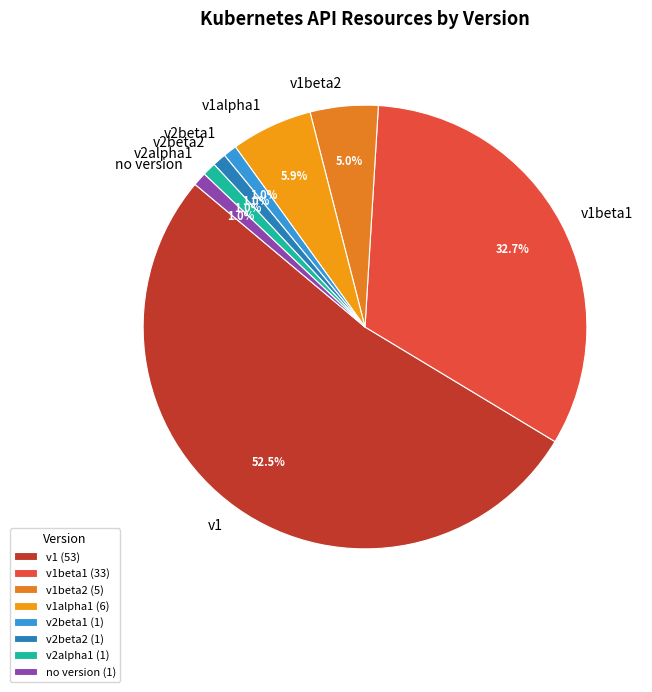

Does v1 account for over 50% of the chart?

Yes